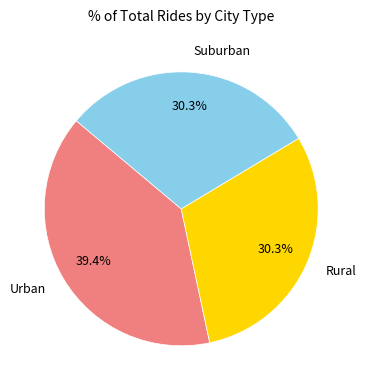

Is there any slice that represents more than half of the pie?

No